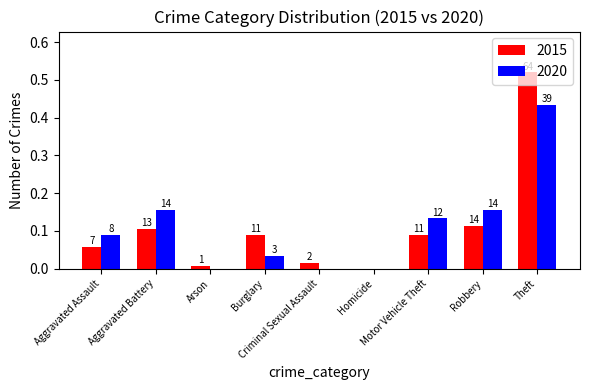

Between Burglary and Homicide, which series saw the biggest shift?

2015